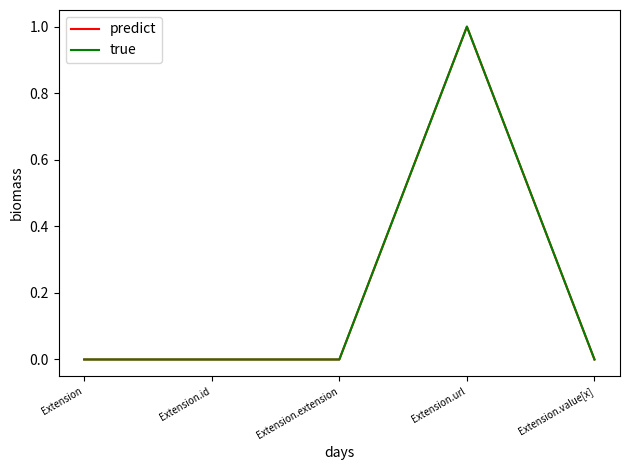

Does the chart display data point markers on the line(s)?

No